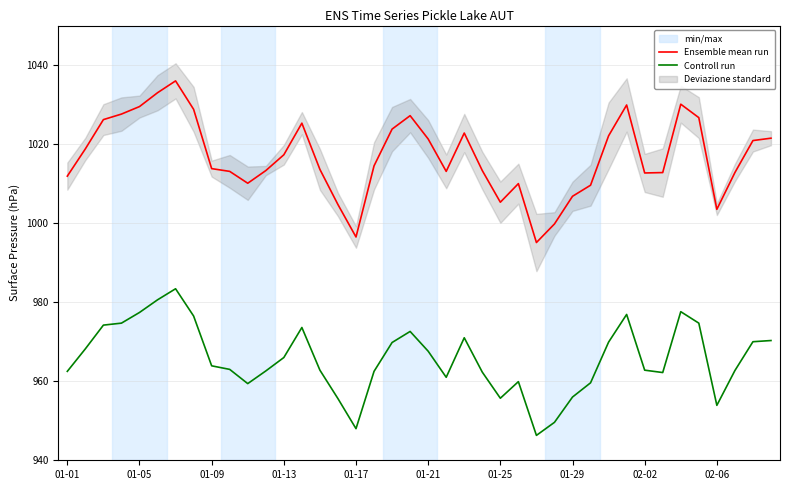

True or false: Ensemble mean run and Controll run cross at least once.

False